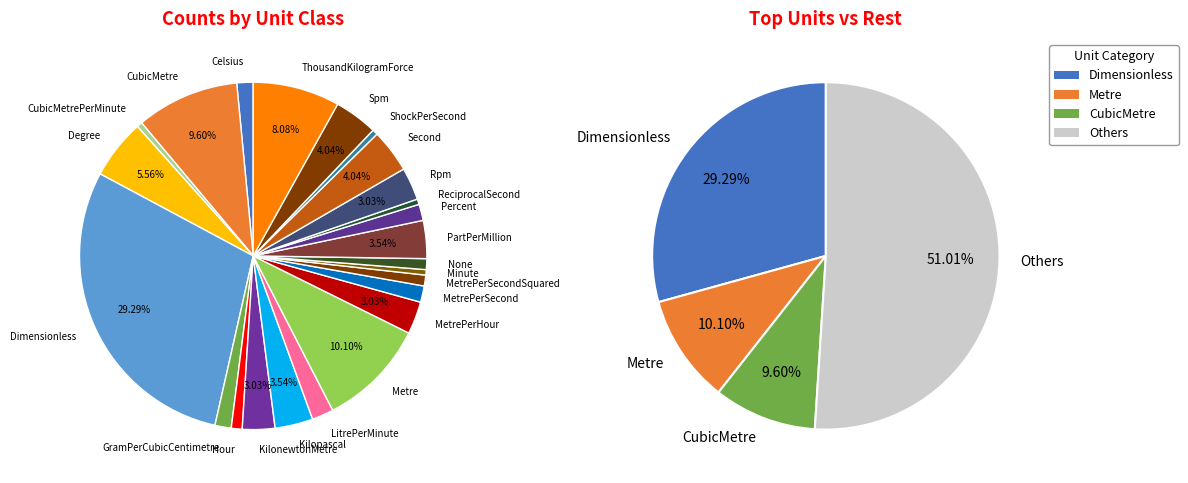

To the nearest percent, what is the difference between the CubicMetrePerMinute and Kilopascal slice percentages?

3%